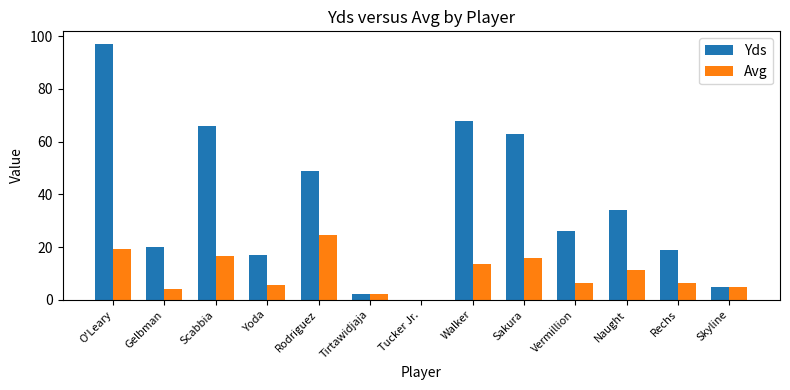

What is the approximate value of Avg at Yoda?

5.7